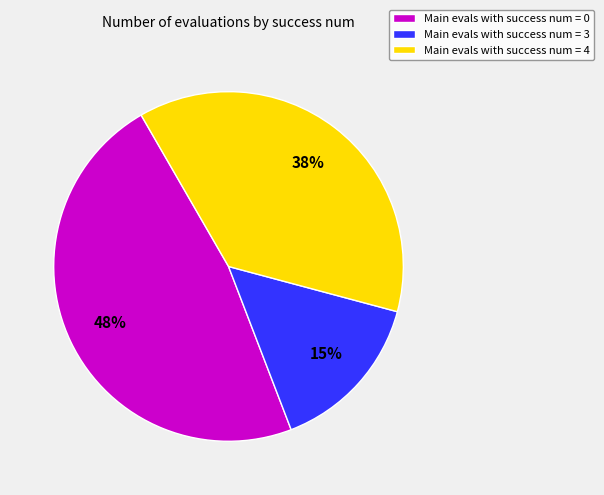

Which category has the smallest portion of the pie?

Main evals with success num = 3